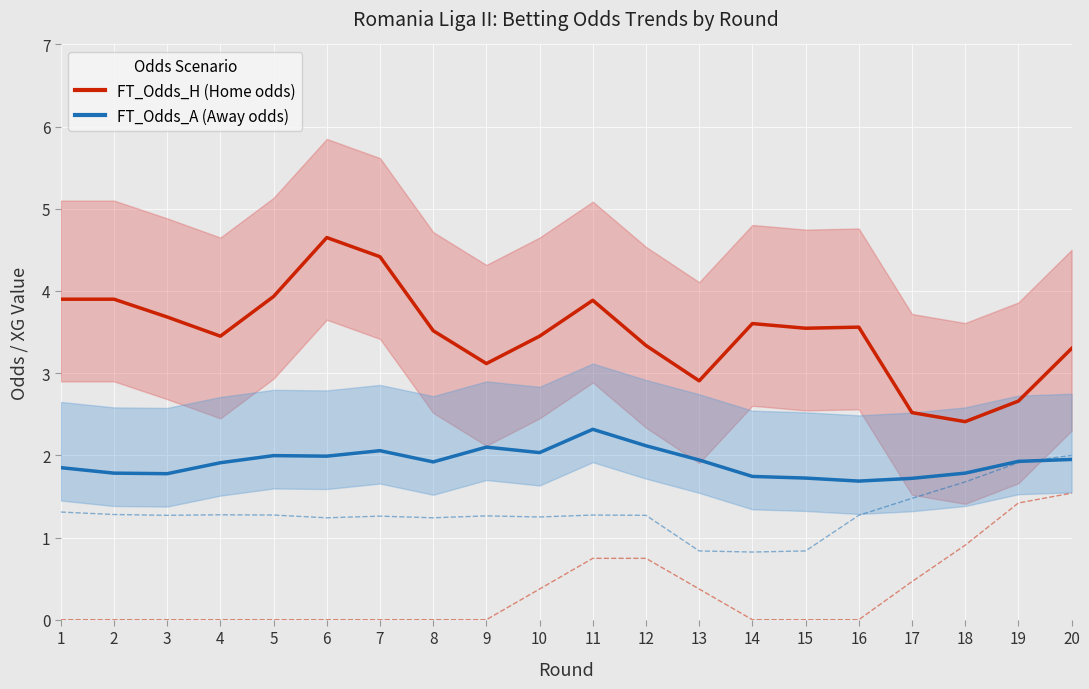

At which category does FT_Odds_A (Away odds) reach its first local valley?

3